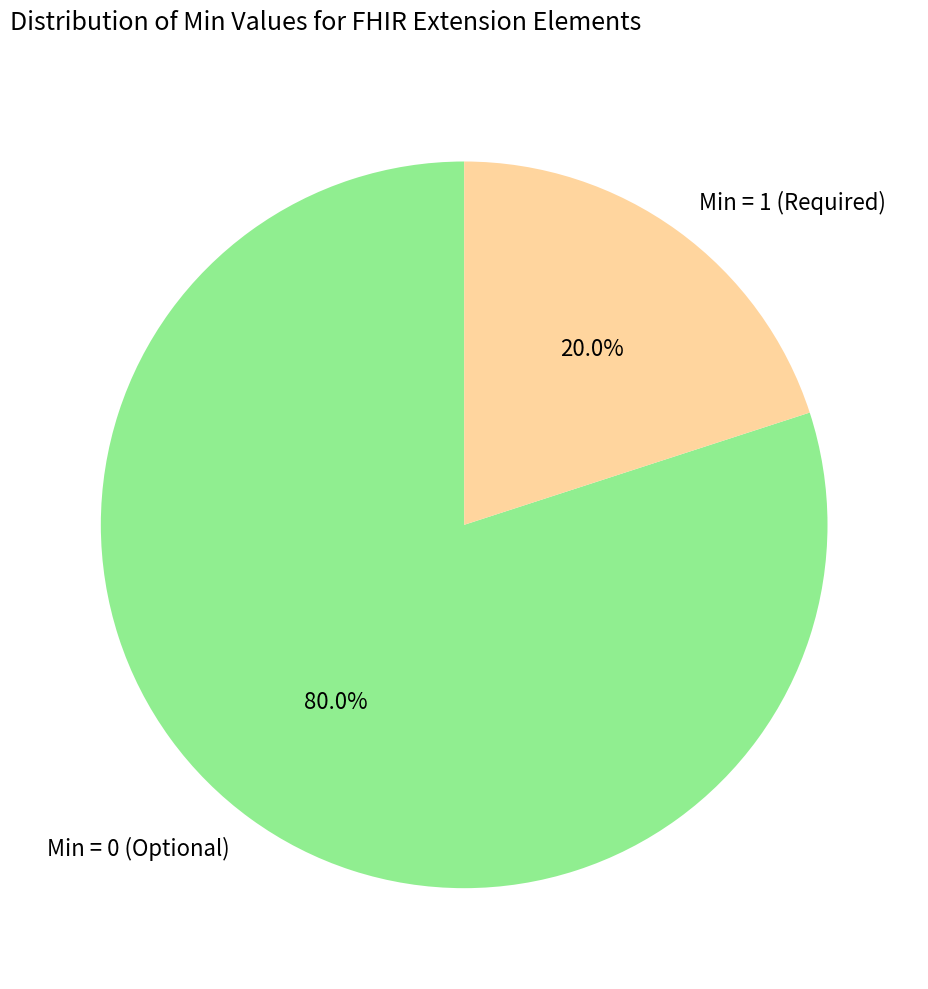

Which has a higher value, Min = 1 (Required) or Min = 0 (Optional)?

Min = 0 (Optional)